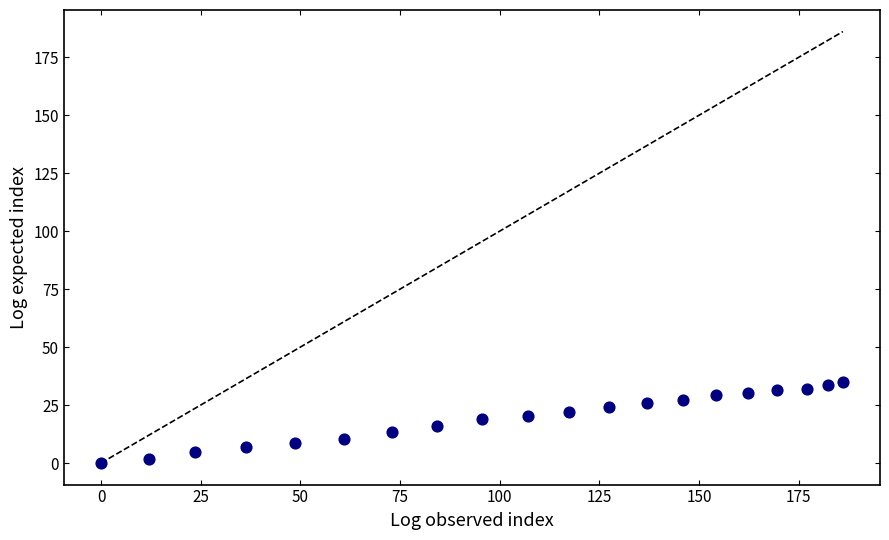

What is the range of Y values (max minus min)?

34.8